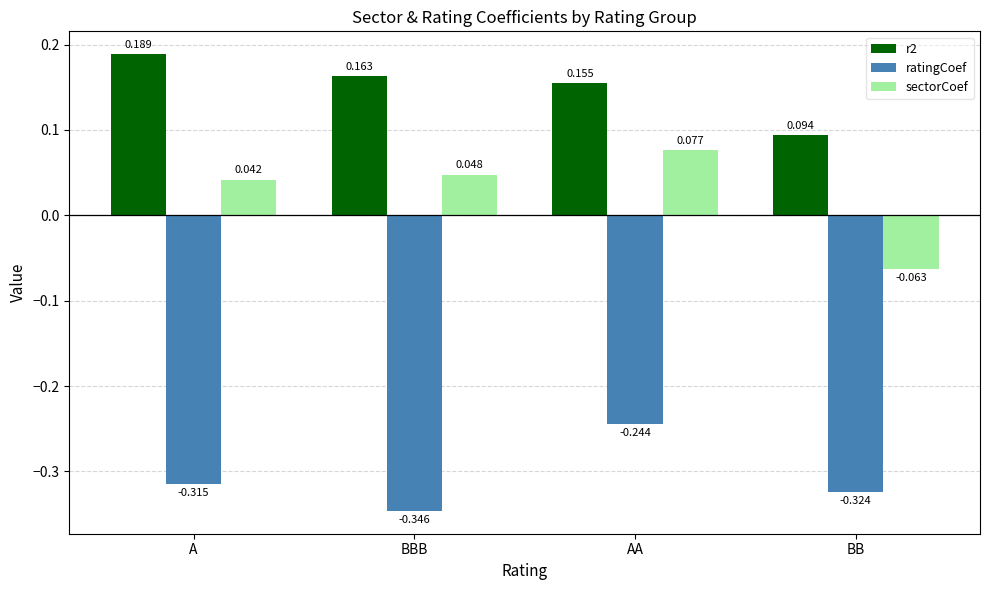

What position from the right is BB?

1